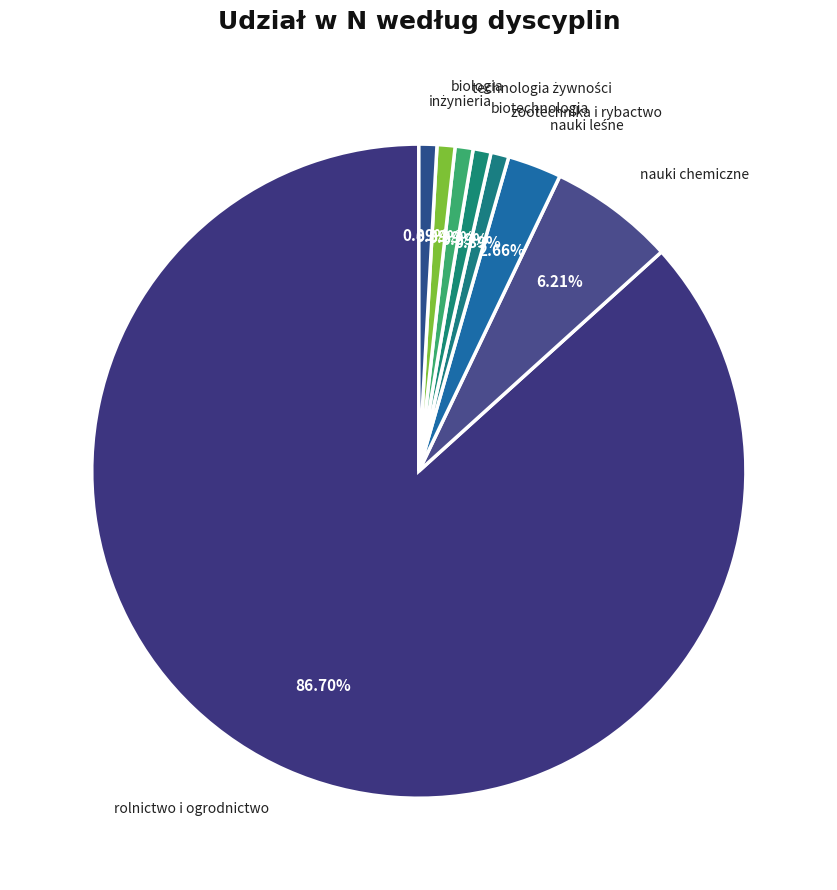

Is there a majority slice in this chart?

Yes